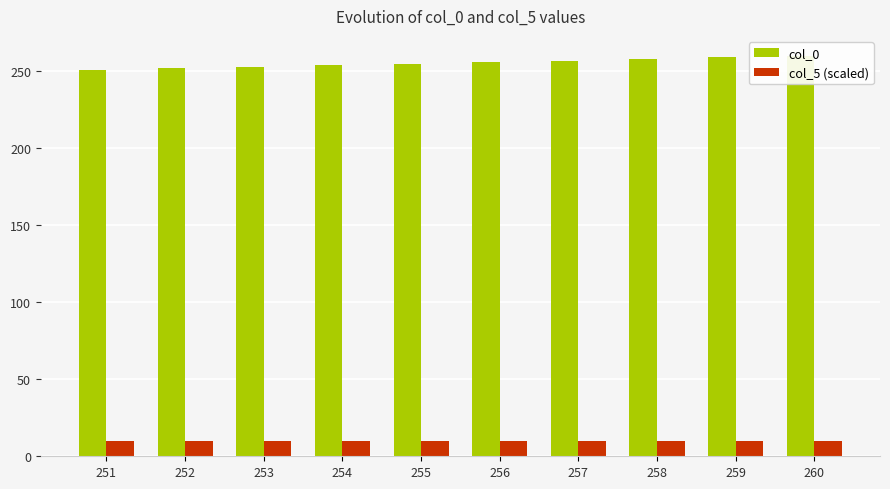

What is the sum of the col_0 values at 260 and 254?

514